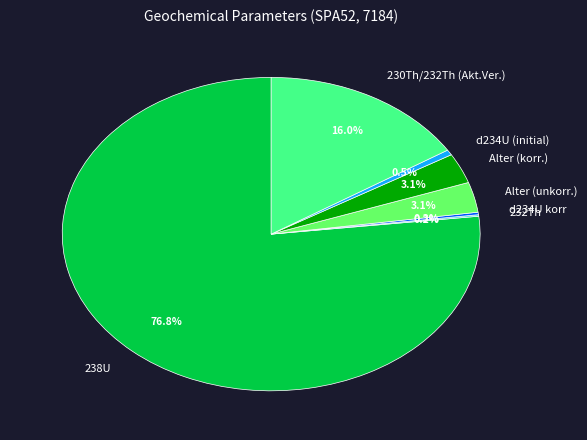

Does 238U represent more than half of the total?

Yes